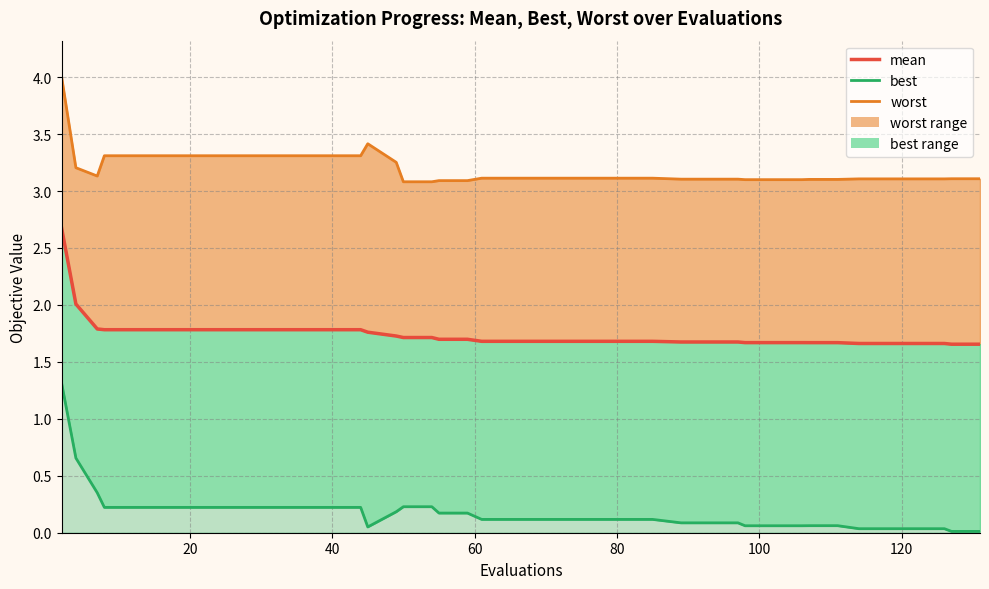

The value of worst_line at 15 is 1.0. True or false?

False